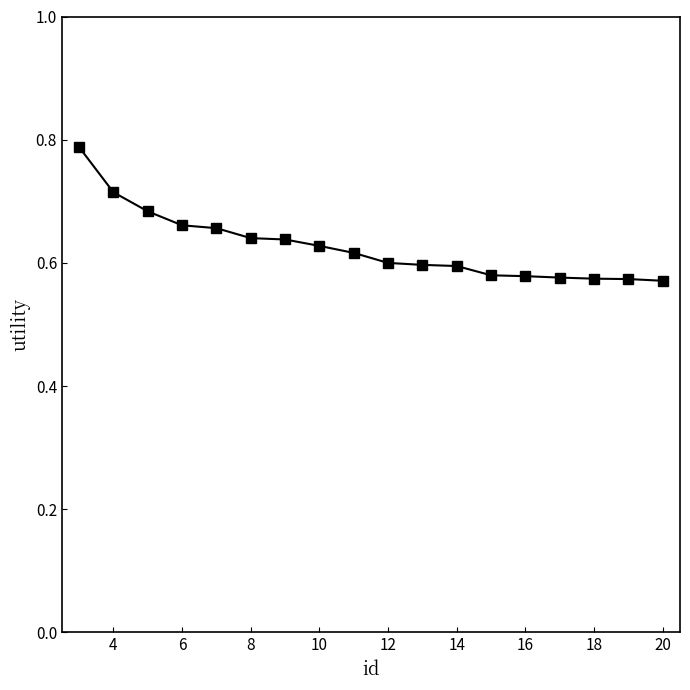

What is the sum of all values?

11.3